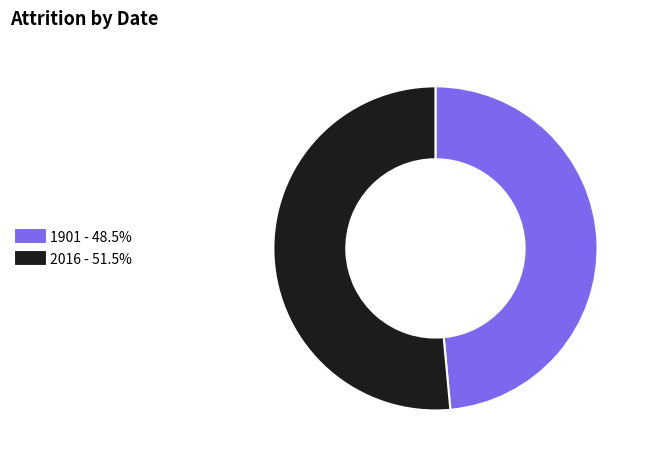

Is there a majority slice in this chart?

Yes